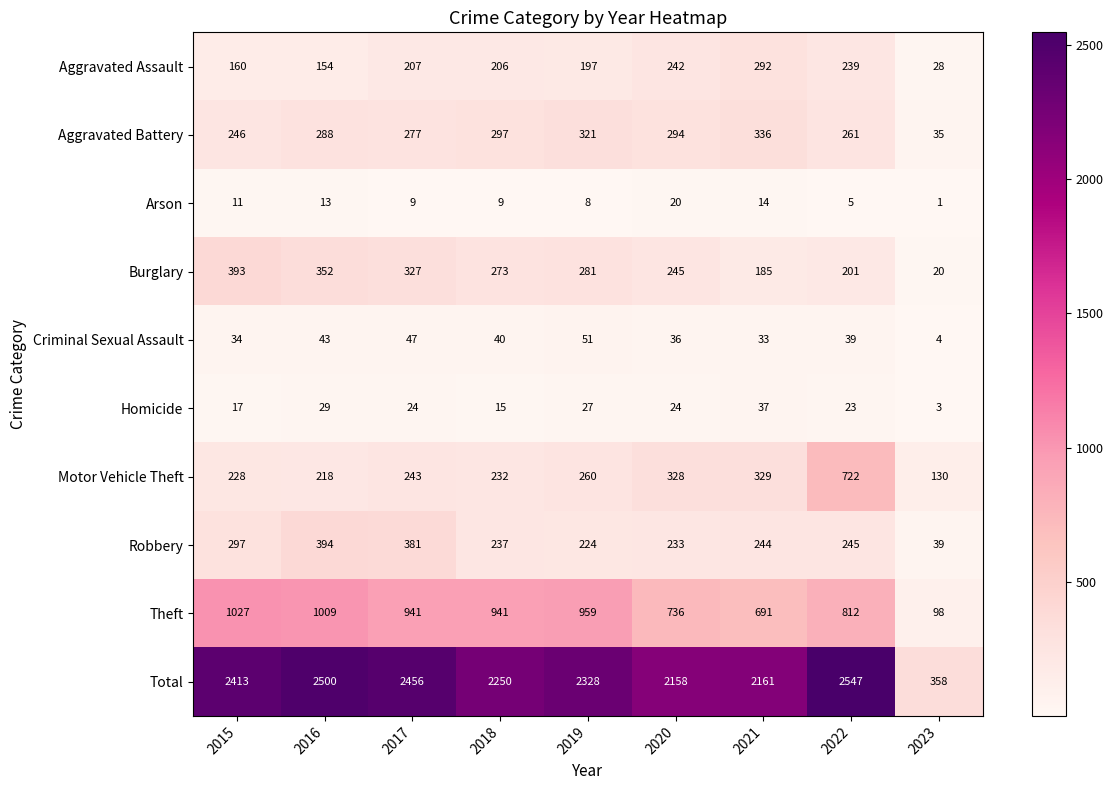

What is the difference between the highest and lowest values at 2017?

2447